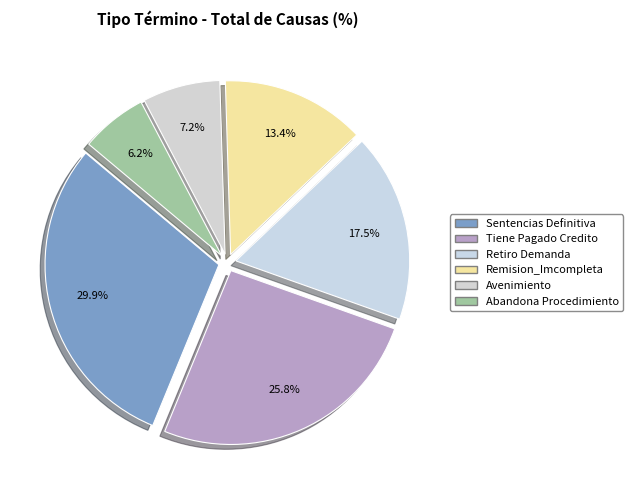

To the nearest percent, what is the difference between the largest and smallest slice percentages?

23%